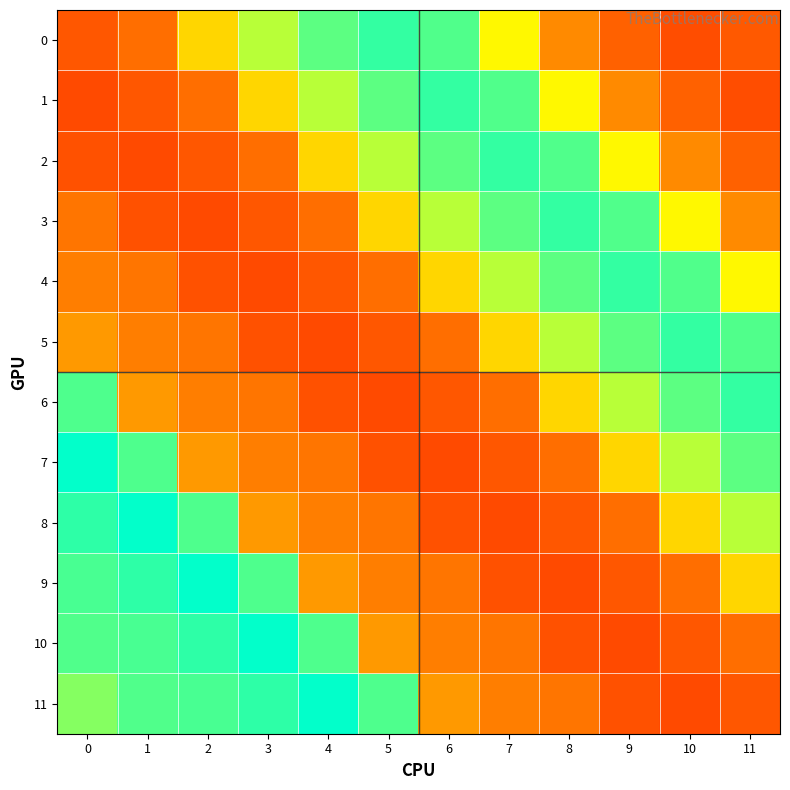

Which series has the largest total across all categories?

11